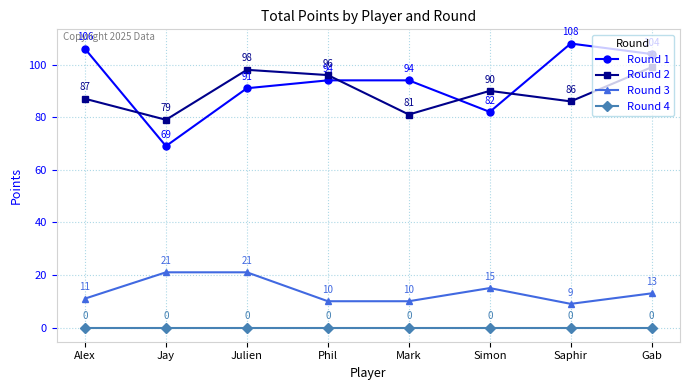

What is the value of the Round 1 point at the 8th from the left?

104